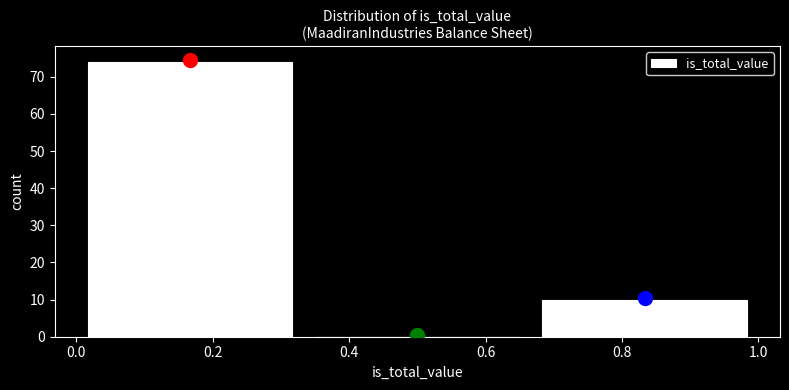

Over which range of the x-axis is the bar tallest?

0.00 to 0.34